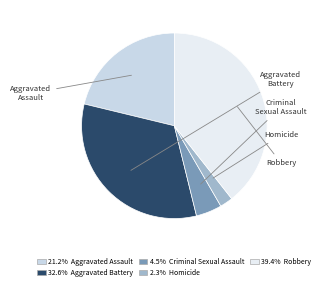

Count the number of slices in the pie.

5